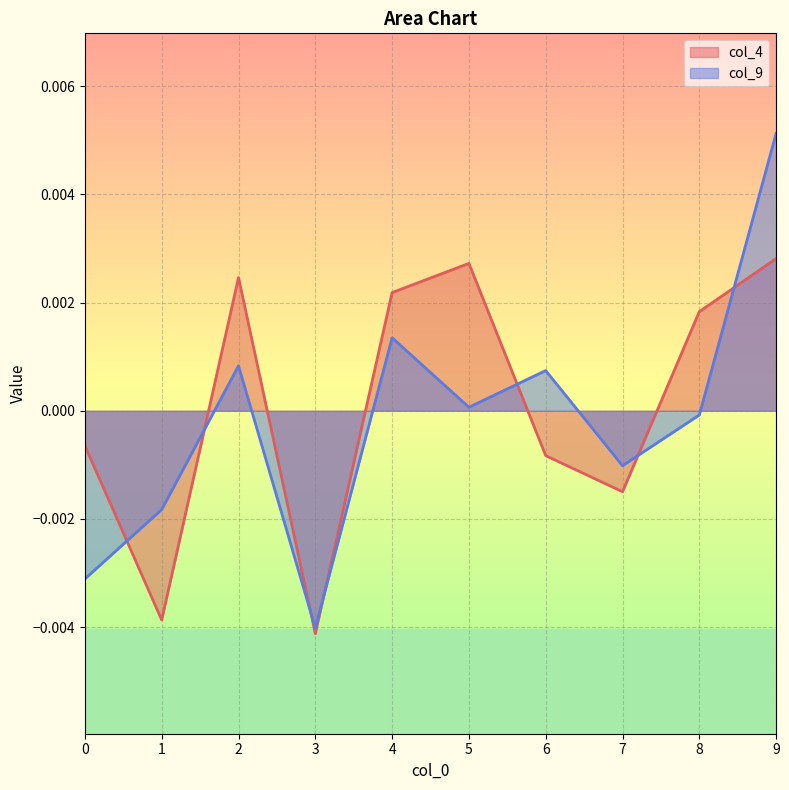

How many negative values does the col_4 series have?

5